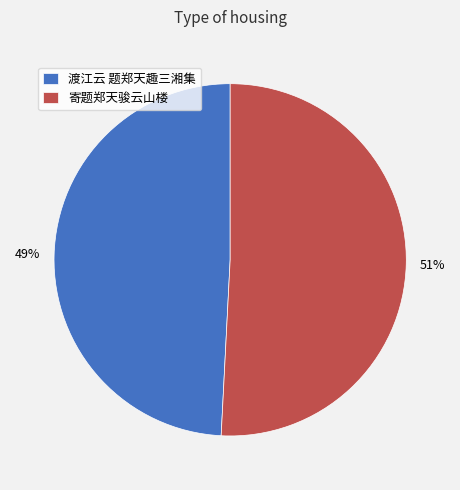

Between 渡江云 题郑天趣三湘集 and 寄题郑天骏云山楼, which is larger?

寄题郑天骏云山楼